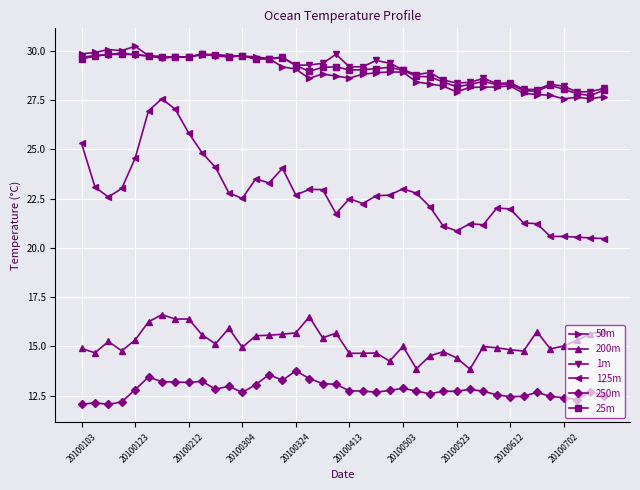

What is the value of the 25m point at the 17th from the left?

29.2